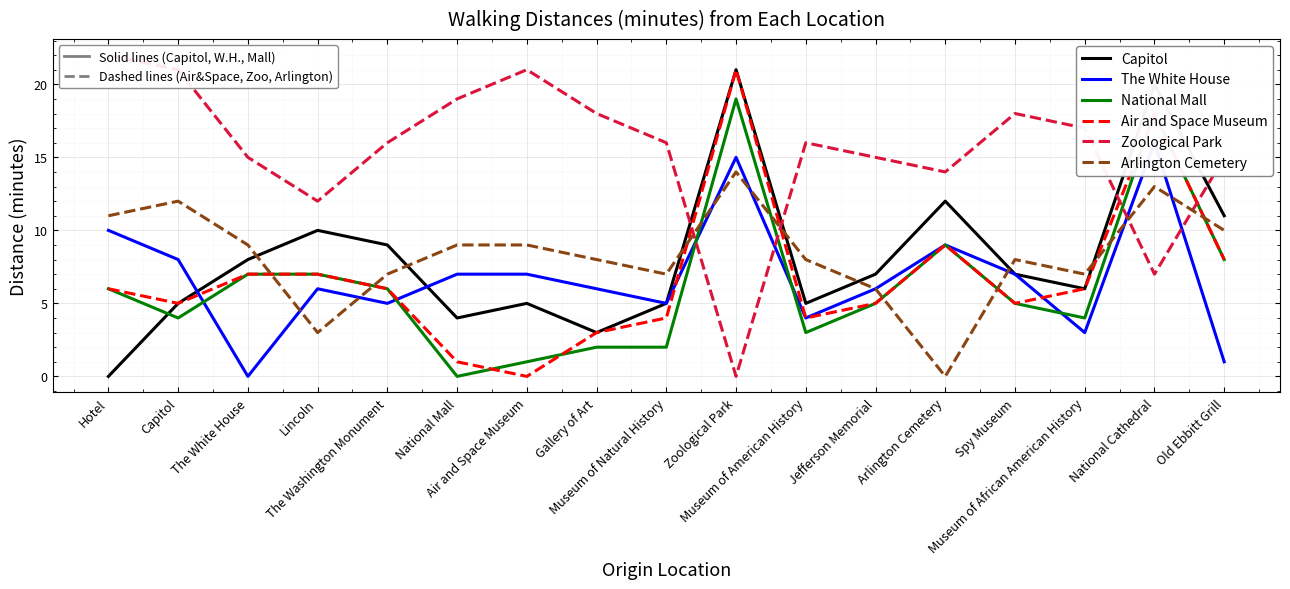

How many values in the National Mall series are below 5?

7